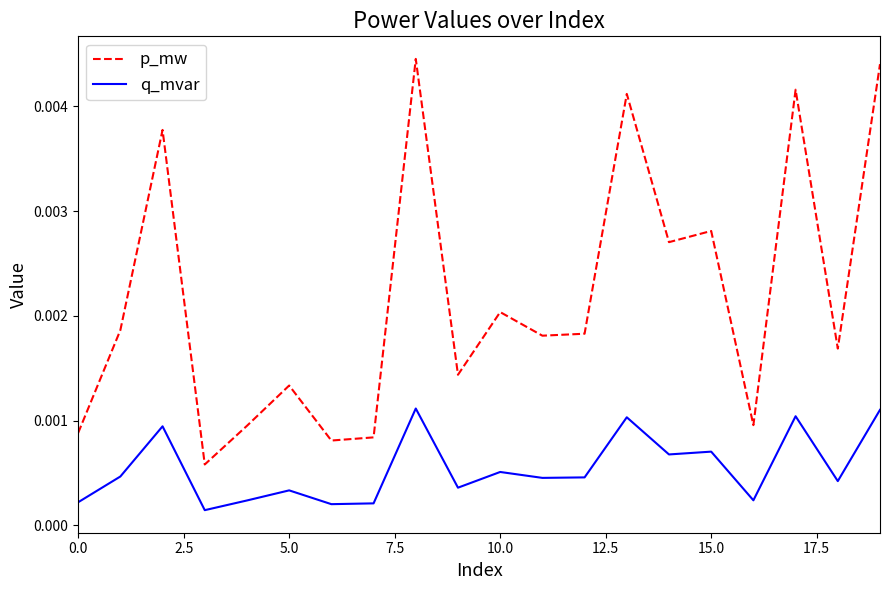

List the series in order of their overall mean, highest first.

p_mw, q_mvar